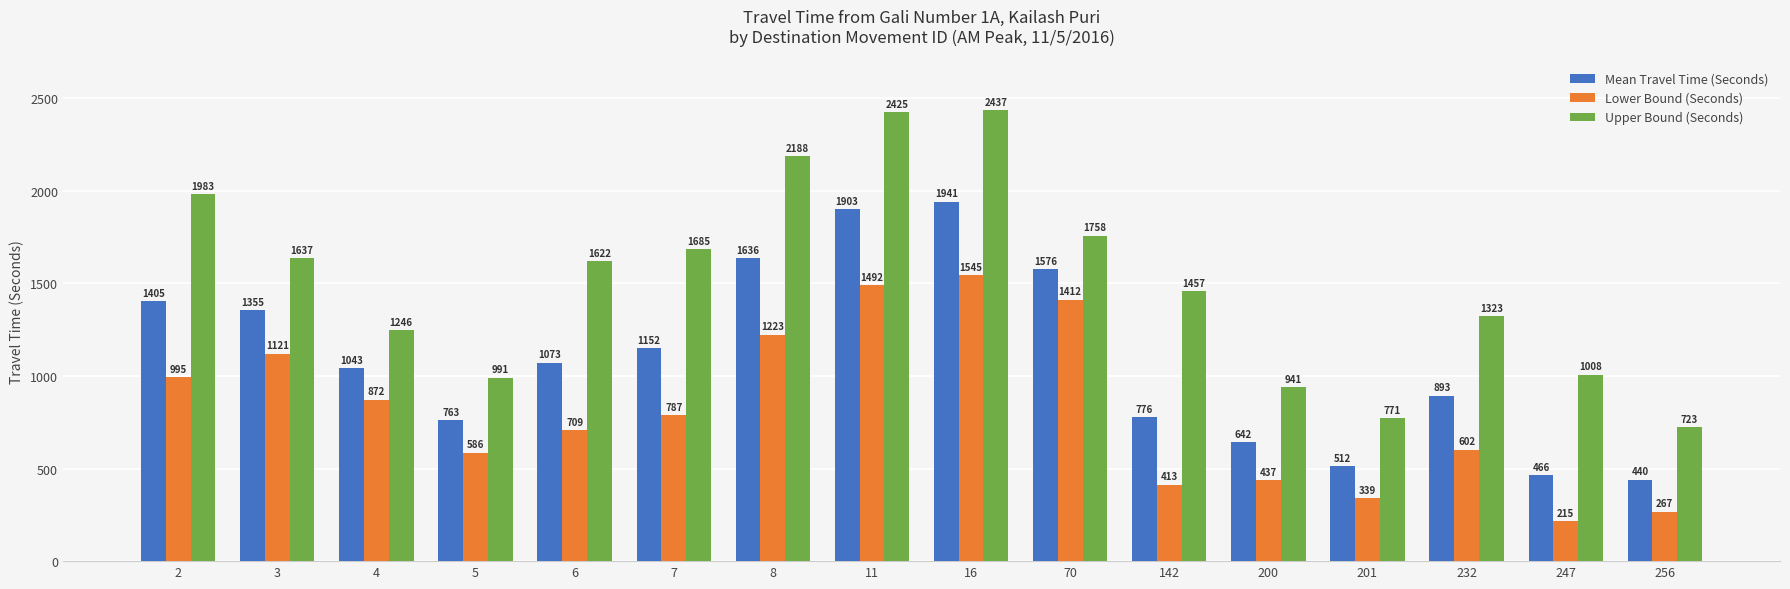

Reading left to right, extract all data points from this chart.

Mean Travel Time (Seconds): 2=1405	3=1355	4=1043	5=763	6=1073	7=1152	8=1636	11=1903	16=1941	70=1576	142=776	200=642	201=512	232=893	247=466	256=440
Lower Bound (Seconds): 2=995	3=1121	4=872	5=586	6=709	7=787	8=1223	11=1492	16=1545	70=1412	142=413	200=437	201=339	232=602	247=215	256=267
Upper Bound (Seconds): 2=1983	3=1637	4=1246	5=991	6=1622	7=1685	8=2188	11=2425	16=2437	70=1758	142=1457	200=941	201=771	232=1323	247=1008	256=723